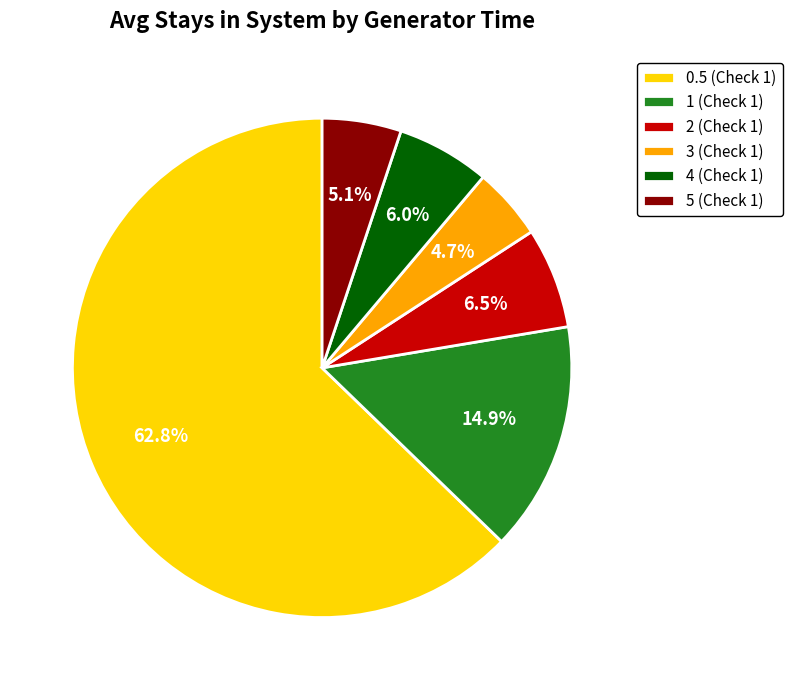

How many segments does this pie chart have?

6